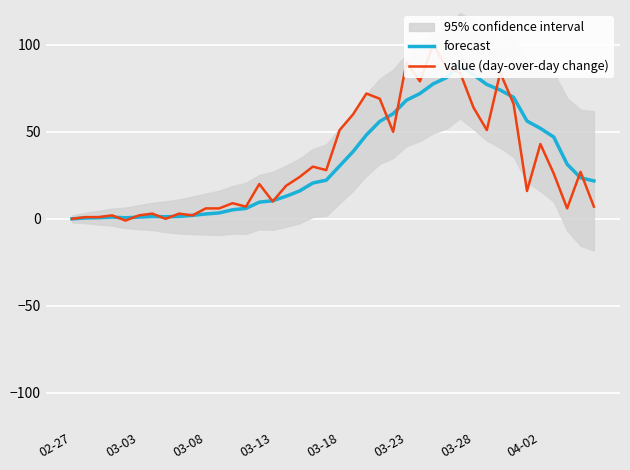

Which category has the lowest value in the forecast series?

02-27